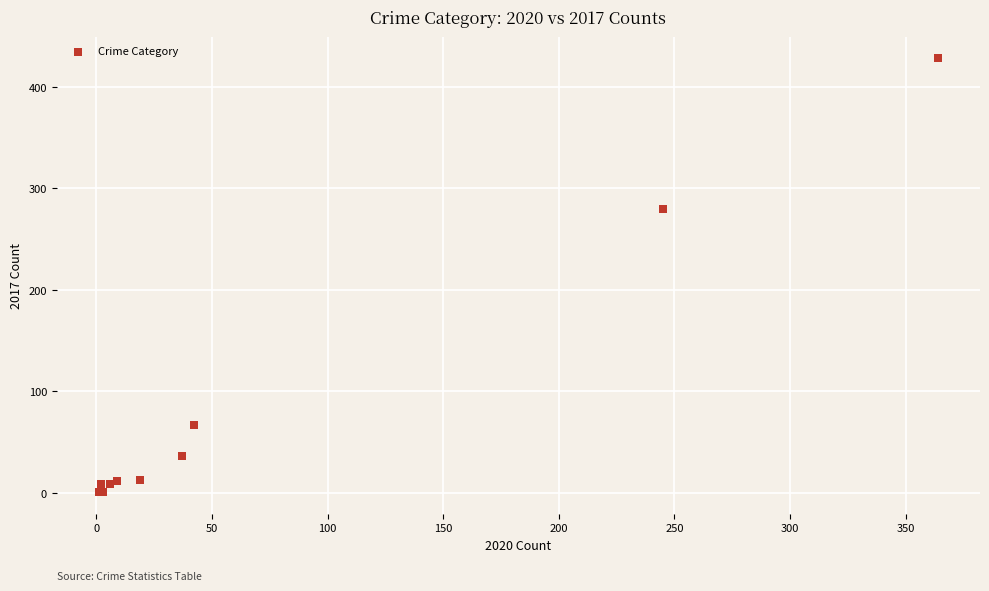

What Y value in the scatter plot is closest to 214?

280